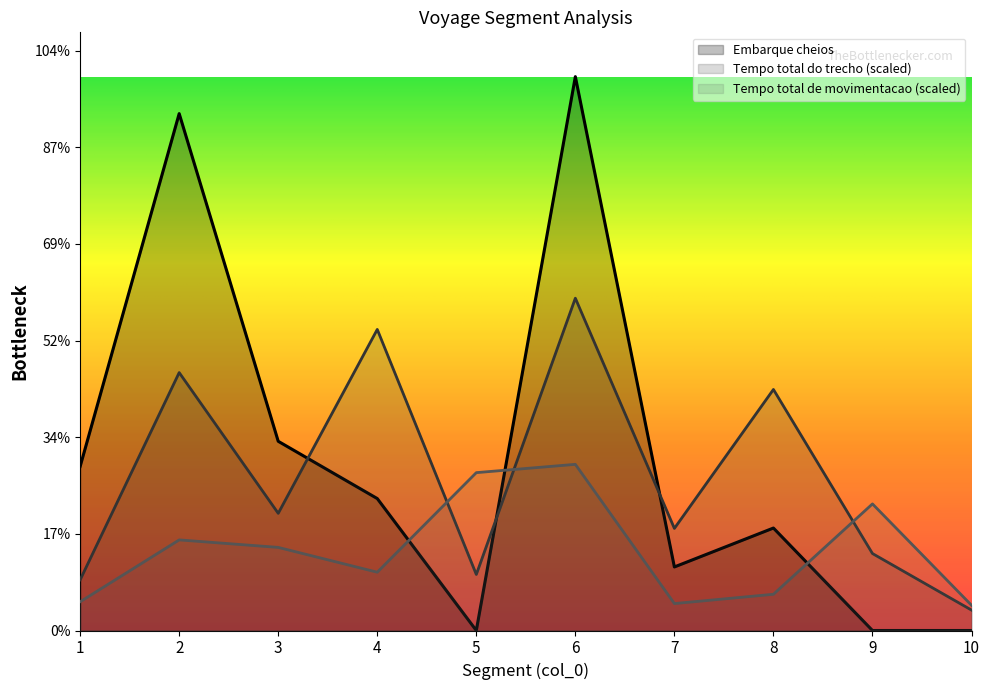

Reading right to left, list all the values displayed in this chart.

Tempo total de movimentacao: 10=26.1	9=131.0	8=37.5	7=27.9	6=171.9	5=163.3	4=60.3	3=86.0	2=93.7	1=29.8
Tempo total do trecho: 10=21.1	9=79.6	8=249.4	7=105.6	6=343.8	5=58.0	4=311.5	3=121.2	2=266.8	1=52.5
Embarque cheios: 10=0.0	9=0.0	8=106.0	7=65.8	6=573.0	5=0.0	4=136.5	3=195.8	2=534.8	1=169.8